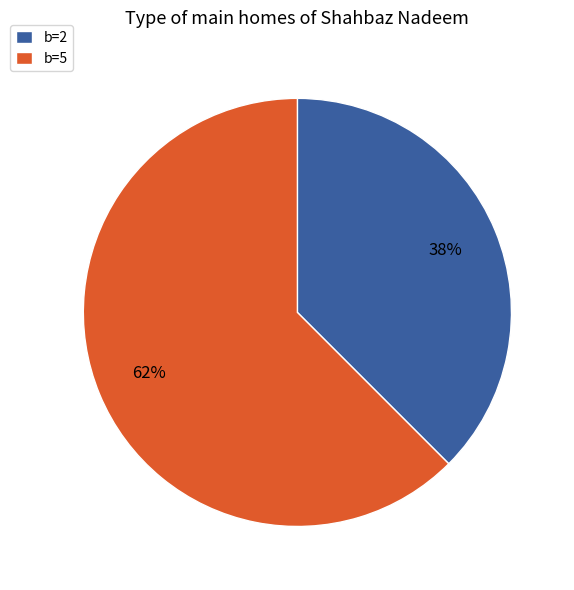

Rank the categories by value from lowest to highest.

b=2, b=5